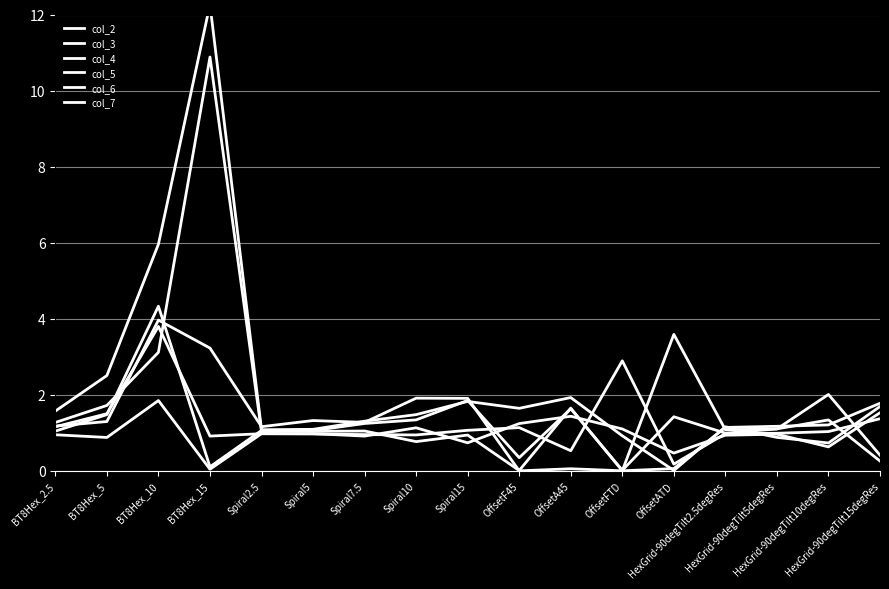

At how many categories does at least one series exceed 1?

17